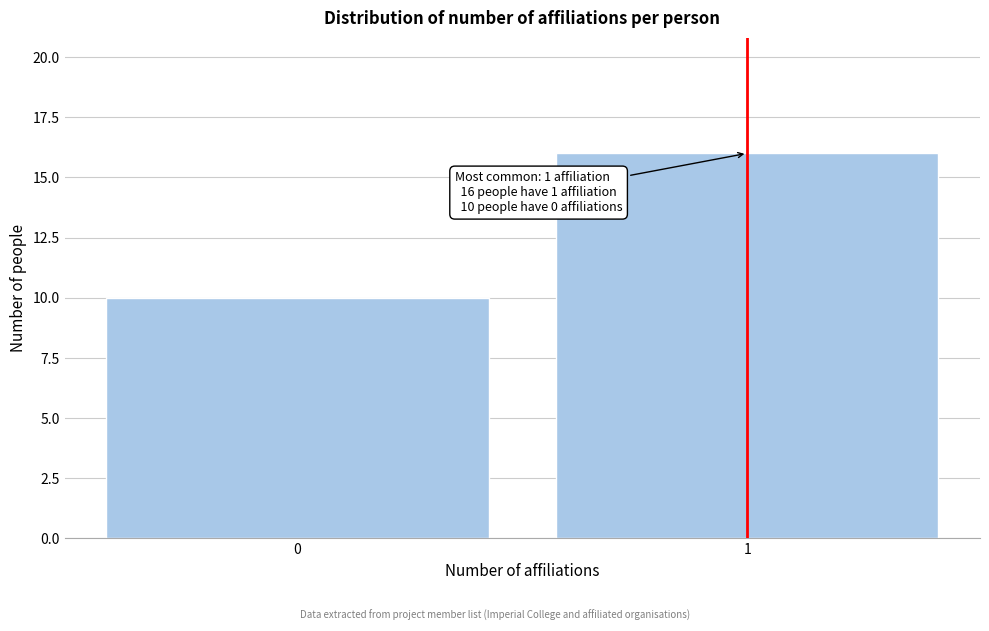

Reading left to right, list all the values displayed in this chart.

0=10	1=16